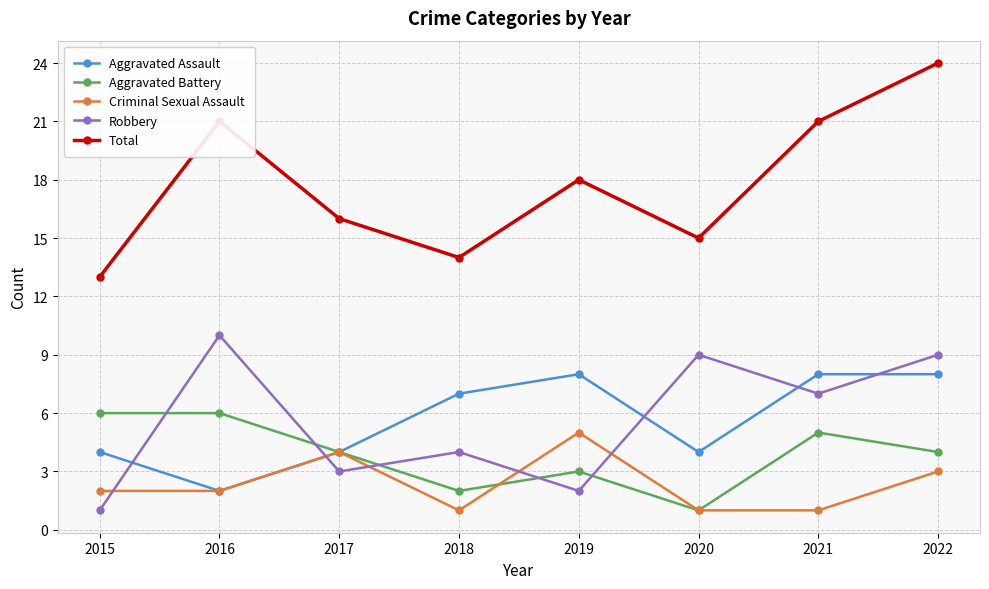

Count the number of data series in this chart.

5